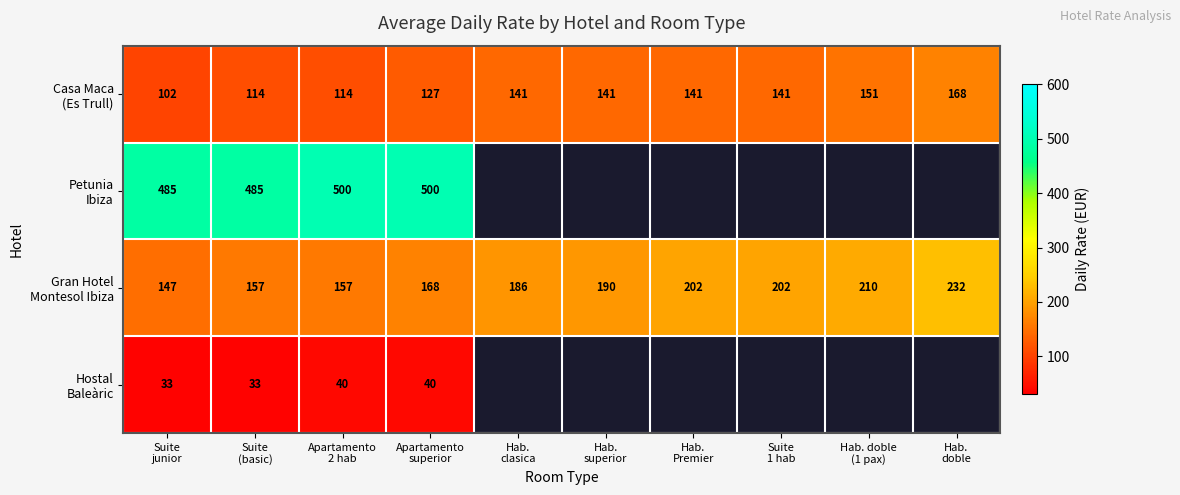

Is the value of Gran Hotel Montesol Ibiza at Hab. doble (1 pax) greater than the value of Hostal Baleàric at Hab. superior?

No